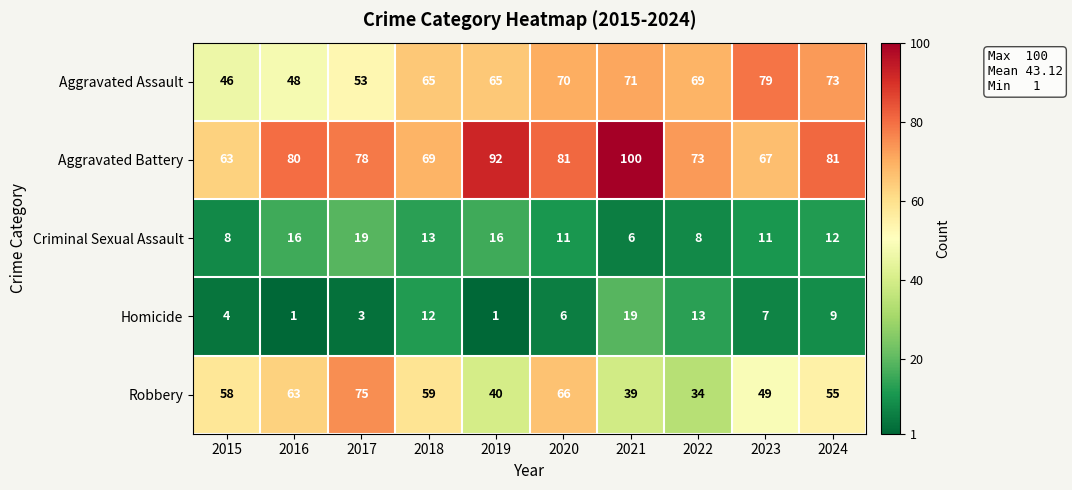

What is the total value across all series at 2016?

208